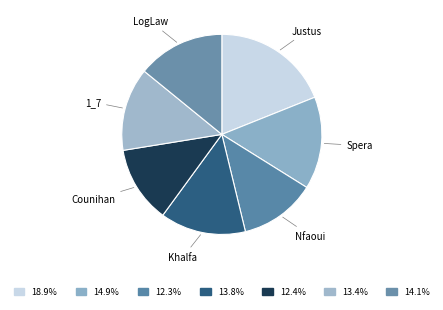

Is it true that Khalfa is 14% of the pie?

True